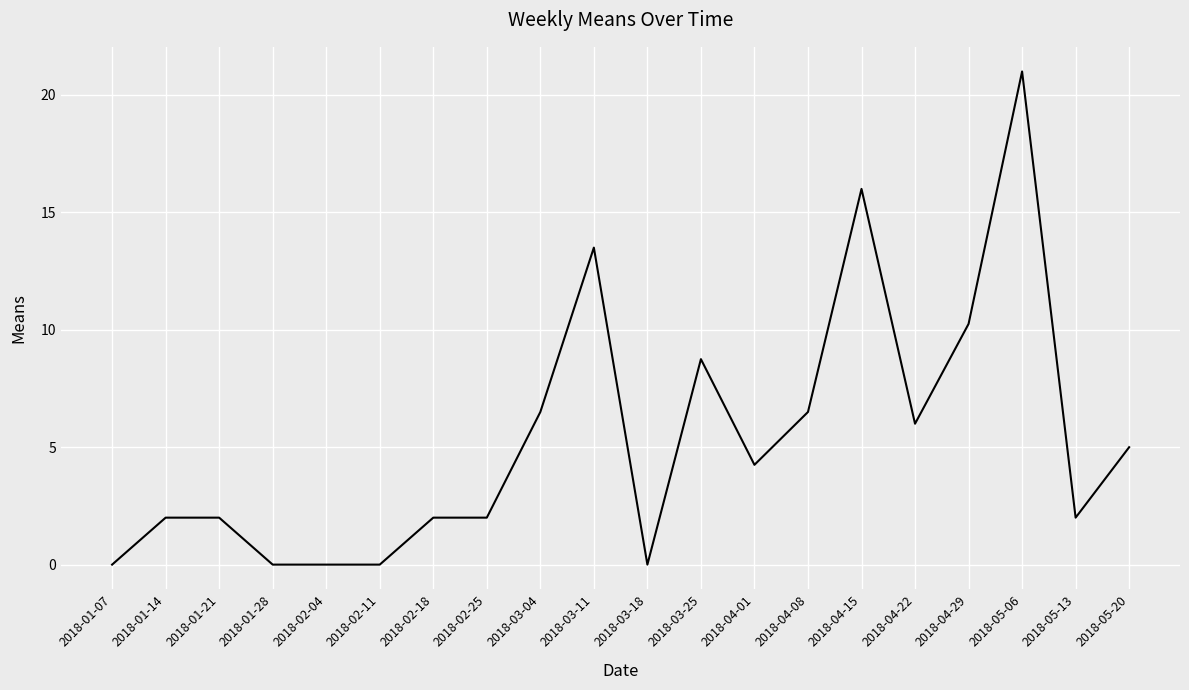

At which label does the data first exceed 4?

2018-03-04